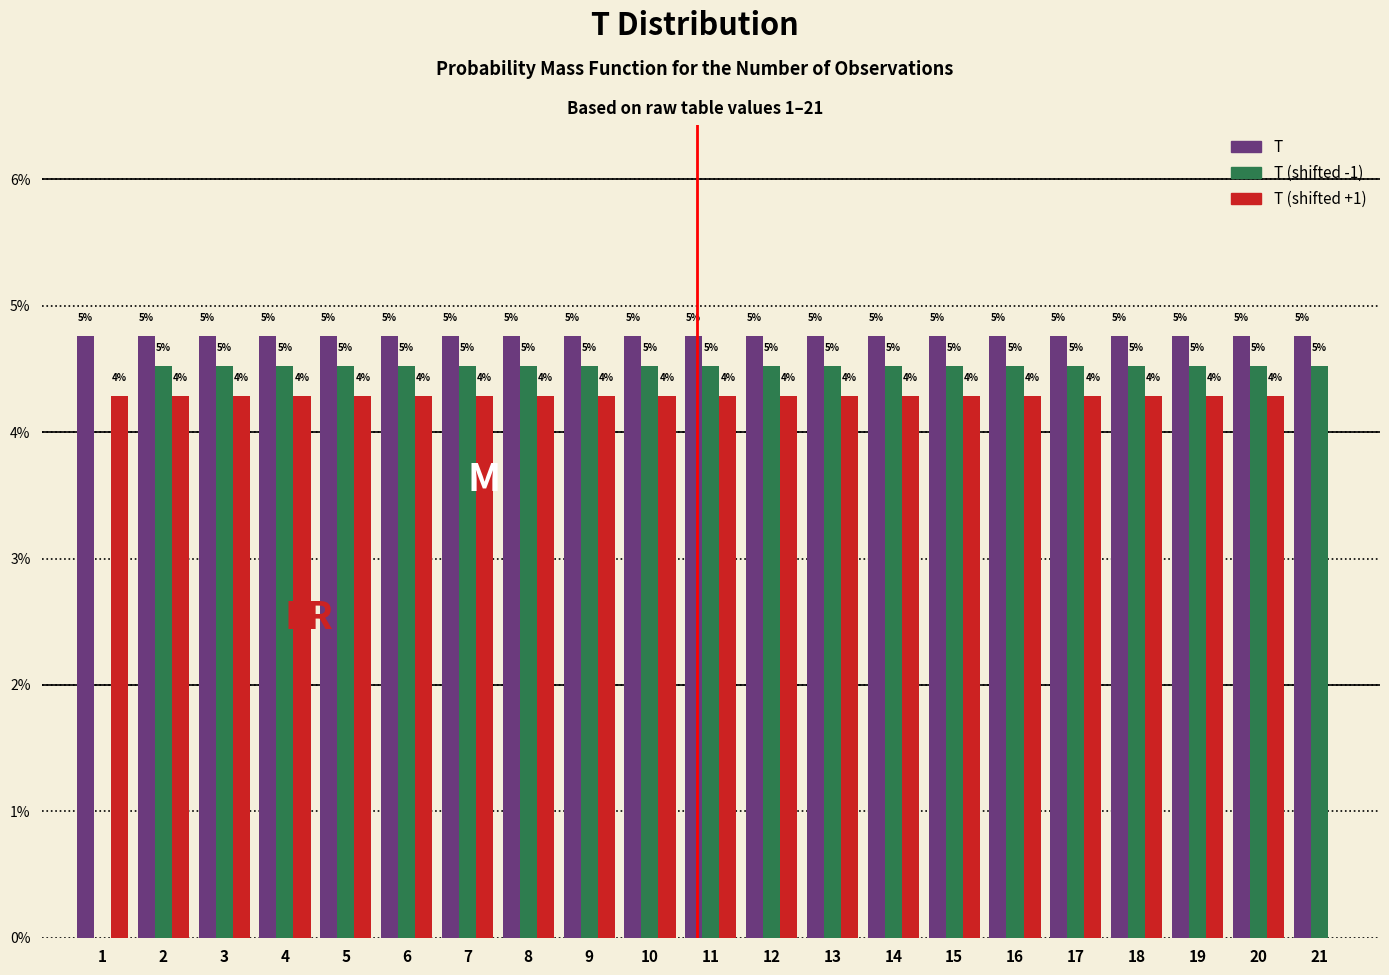

Are the bars horizontal?

No